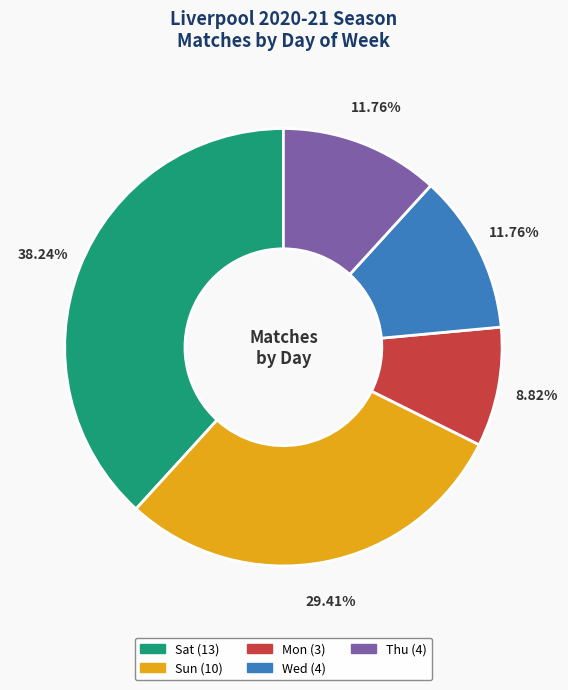

Is there a majority slice in this chart?

No